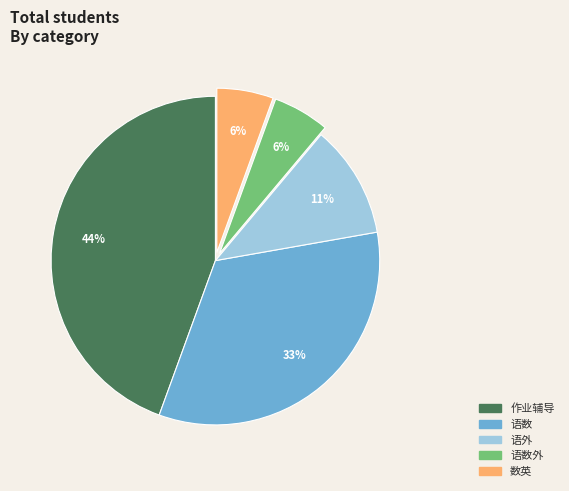

Does any single category account for the majority?

No